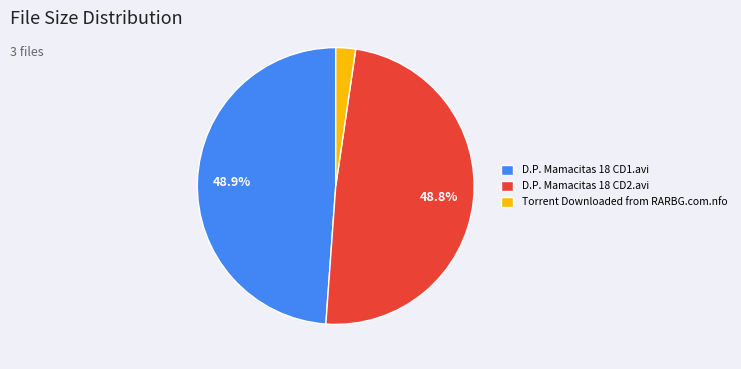

Between D.P. Mamacitas 18 CD2.avi and Torrent Downloaded from RARBG.com.nfo, which is larger?

D.P. Mamacitas 18 CD2.avi